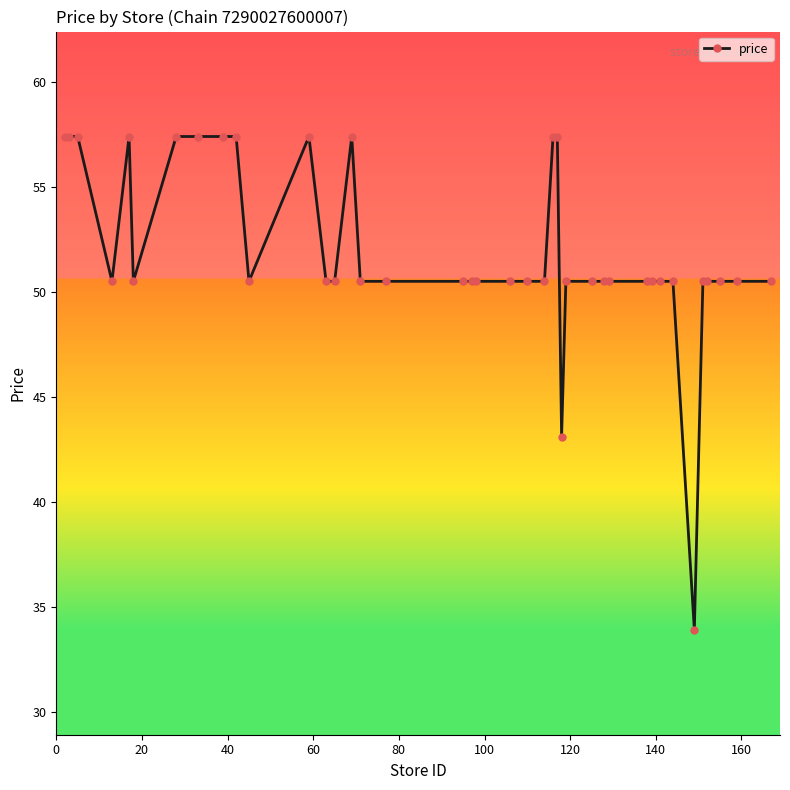

What is the maximum value shown in the chart?

57.4